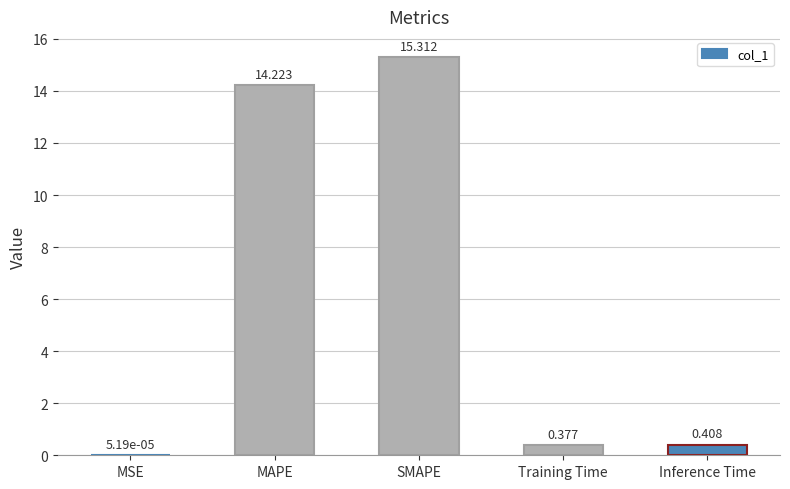

Between Training Time and MAPE, which is larger?

MAPE